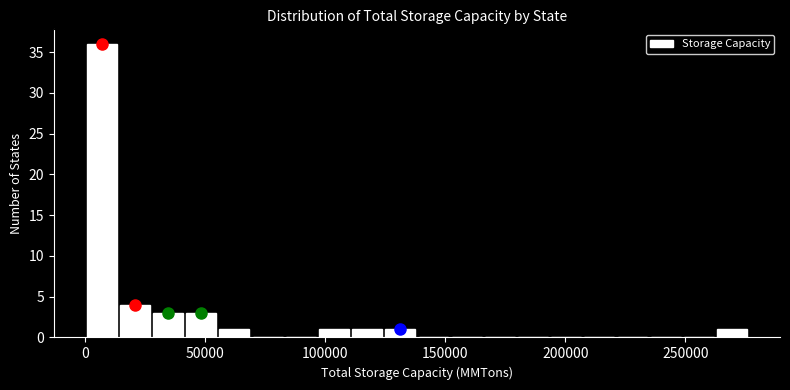

Read against the x-axis, roughly where is the centre of the tallest bar?

5000